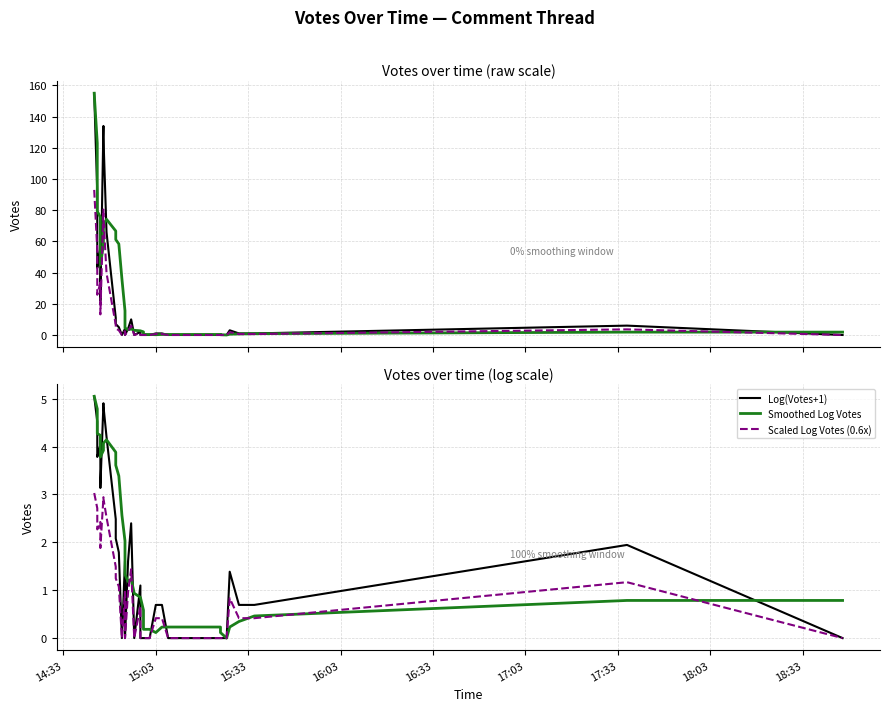

Reading left to right, what are all the values shown in this chart?

Raw Votes: 155.0	91.0	57.0	51.0	43.0	56.0	40.0	22.0	134.0	127.0	66.0	11.0	7.0	5.0	0.0	4.0	0.0	4.0	10.0	0.0	0.0	2.0	0.0	0.0	0.0	0.0	0.0	1.0	1.0	0.0	0.0	0.0	0.0	0.0	0.0	3.0	1.0	1.0	6.0	0.0
Smoothed Votes: 155.0	123.0	101.0	88.5	79.4	75.5	56.3	44.8	57.7	70.3	74.2	66.7	61.2	58.3	36.0	15.5	4.5	3.3	3.8	3.0	3.0	2.7	2.7	2.0	0.3	0.3	0.3	0.2	0.3	0.3	0.3	0.3	0.3	0.2	0.0	0.5	0.7	0.8	1.8	1.8
Scaled Votes (0.6x): 93.0	54.6	34.2	30.6	25.8	33.6	24.0	13.2	80.4	76.2	39.6	6.6	4.2	3.0	0.0	2.4	0.0	2.4	6.0	0.0	0.0	1.2	0.0	0.0	0.0	0.0	0.0	0.6	0.6	0.0	0.0	0.0	0.0	0.0	0.0	1.8	0.6	0.6	3.6	0.0
Log(Votes+1): 5.0	4.5	4.1	4.0	3.8	4.0	3.7	3.1	4.9	4.9	4.2	2.5	2.1	1.8	0.0	1.6	0.0	1.6	2.4	0.0	0.0	1.1	0.0	0.0	0.0	0.0	0.0	0.7	0.7	0.0	0.0	0.0	0.0	0.0	0.0	1.4	0.7	0.7	1.9	0.0
Smoothed Log Votes: 5.0	4.8	4.5	4.4	4.3	4.2	4.0	3.8	3.9	4.1	4.1	3.9	3.6	3.4	2.6	2.0	1.3	1.2	1.2	0.9	0.9	0.9	0.9	0.6	0.2	0.2	0.2	0.1	0.2	0.2	0.2	0.2	0.2	0.1	0.0	0.2	0.3	0.5	0.8	0.8
Scaled Log Votes (0.6x): 3.0	2.7	2.4	2.4	2.3	2.4	2.2	1.9	2.9	2.9	2.5	1.5	1.2	1.1	0.0	1.0	0.0	1.0	1.4	0.0	0.0	0.7	0.0	0.0	0.0	0.0	0.0	0.4	0.4	0.0	0.0	0.0	0.0	0.0	0.0	0.8	0.4	0.4	1.2	0.0